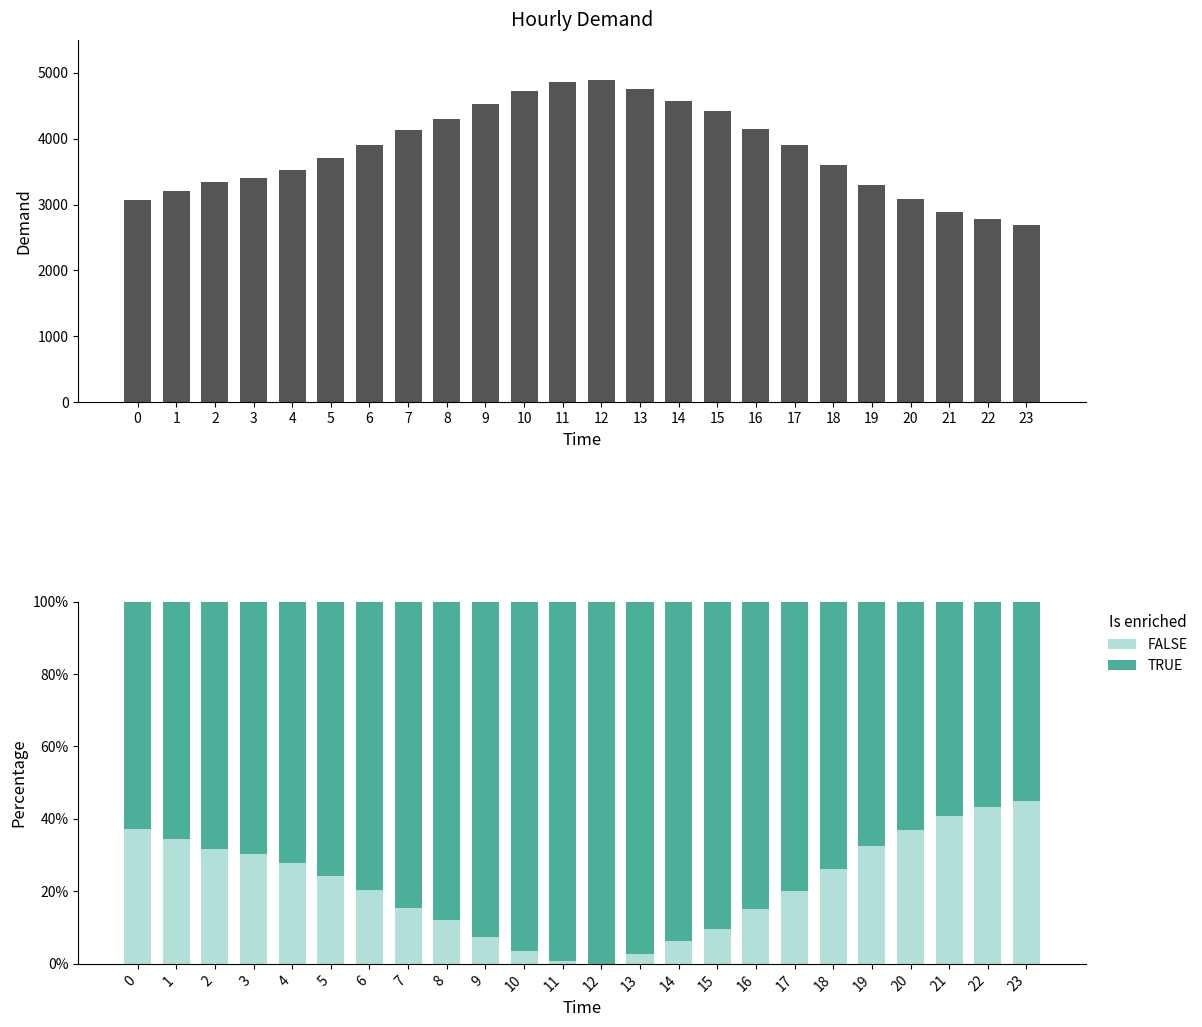

Where is FALSE nearest to the value 0?

12